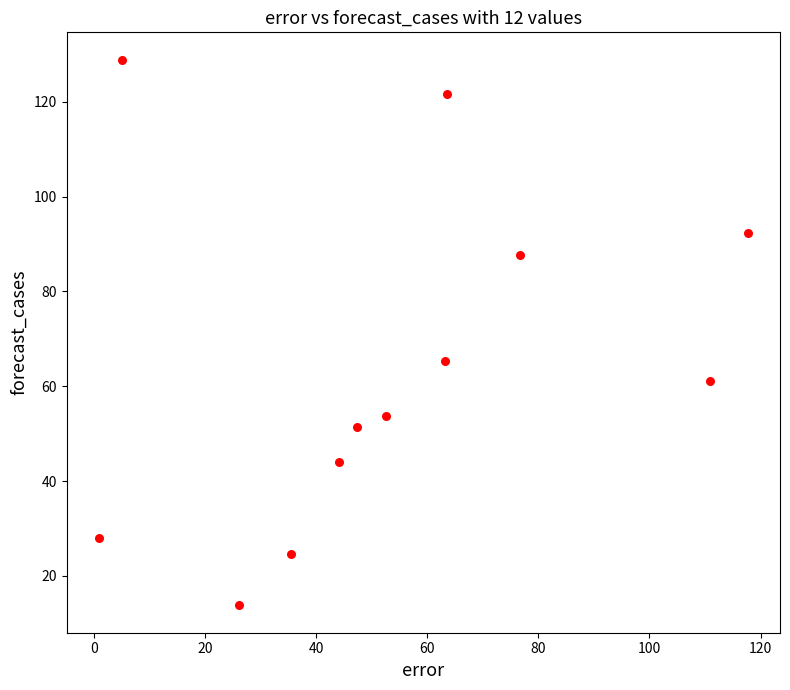

What Y value in the scatter plot is closest to 71?

65.2